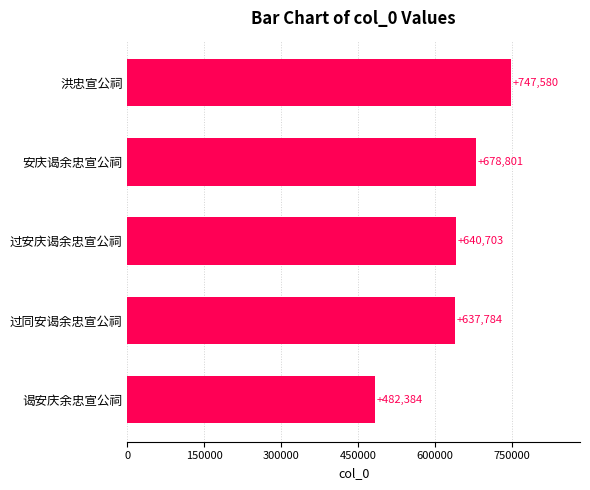

What is the sum of all values?

3187252